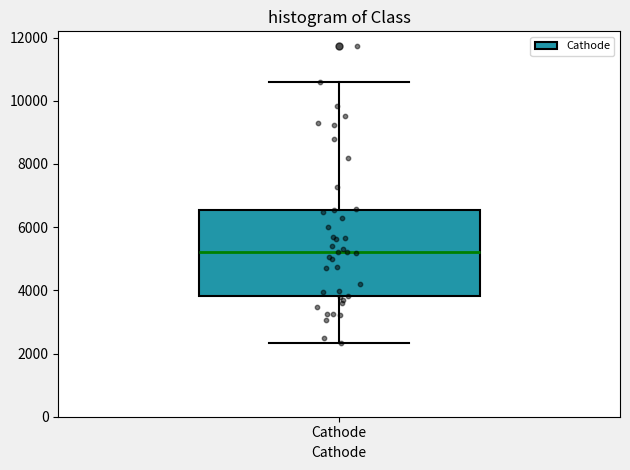

Read this box plot against the y-axis: the position of the median line, the range covered by the box, and the ends of both whiskers. The values are not printed on the chart, so give them approximately, as read against the axis.

median 5200, box 3800 to 6600, whiskers 2400 to 10600